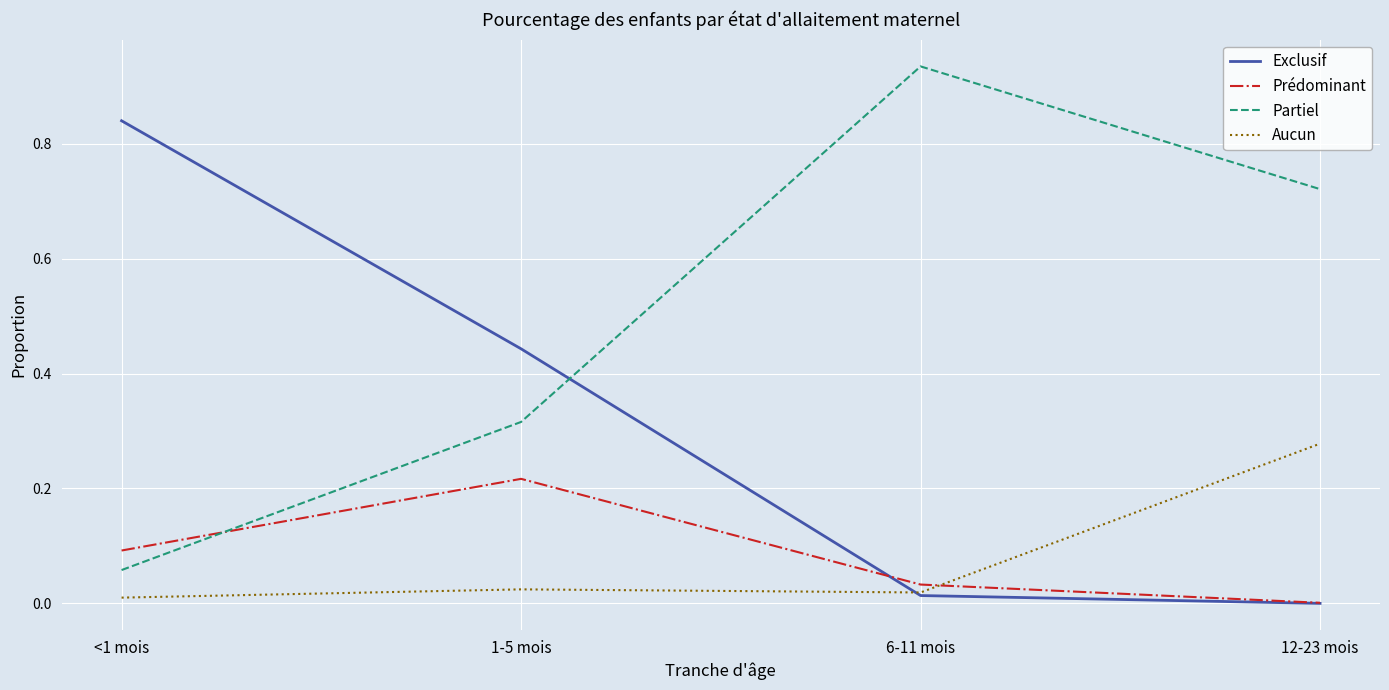

List the series in order of their peak value, highest first.

Partiel, Exclusif, Aucun, Prédominant